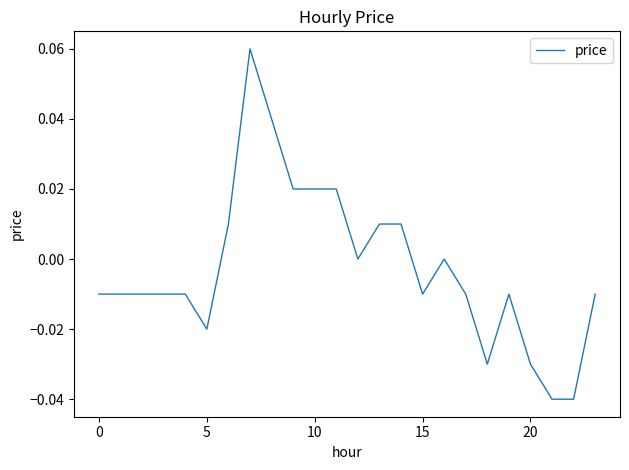

Does the chart display data point markers on the line(s)?

No